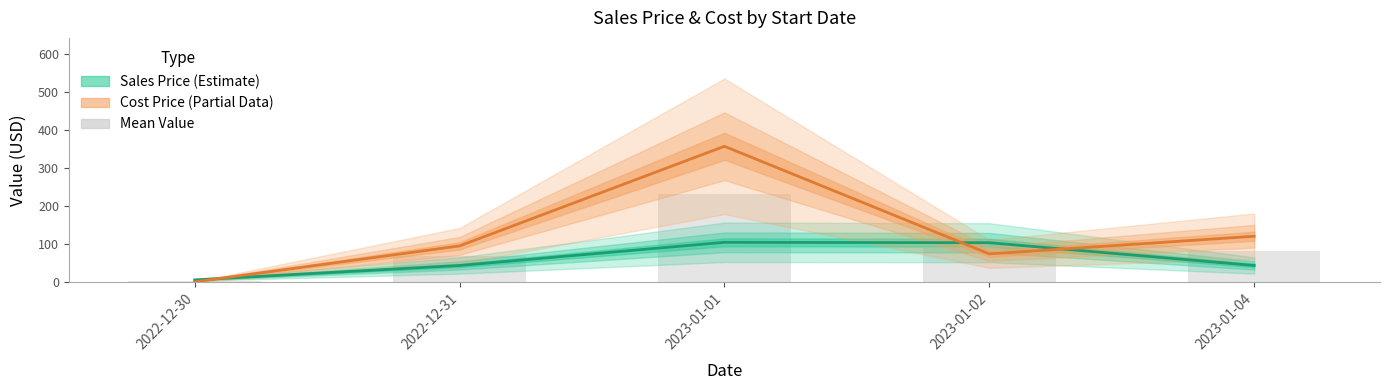

What is the change in value from 2023-01-01 to 2023-01-02?

-142.2